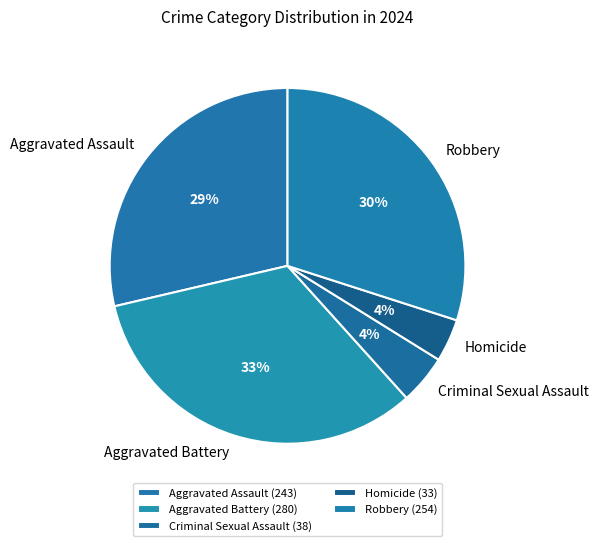

Combined, do Criminal Sexual Assault and Homicide account for over 50%?

No